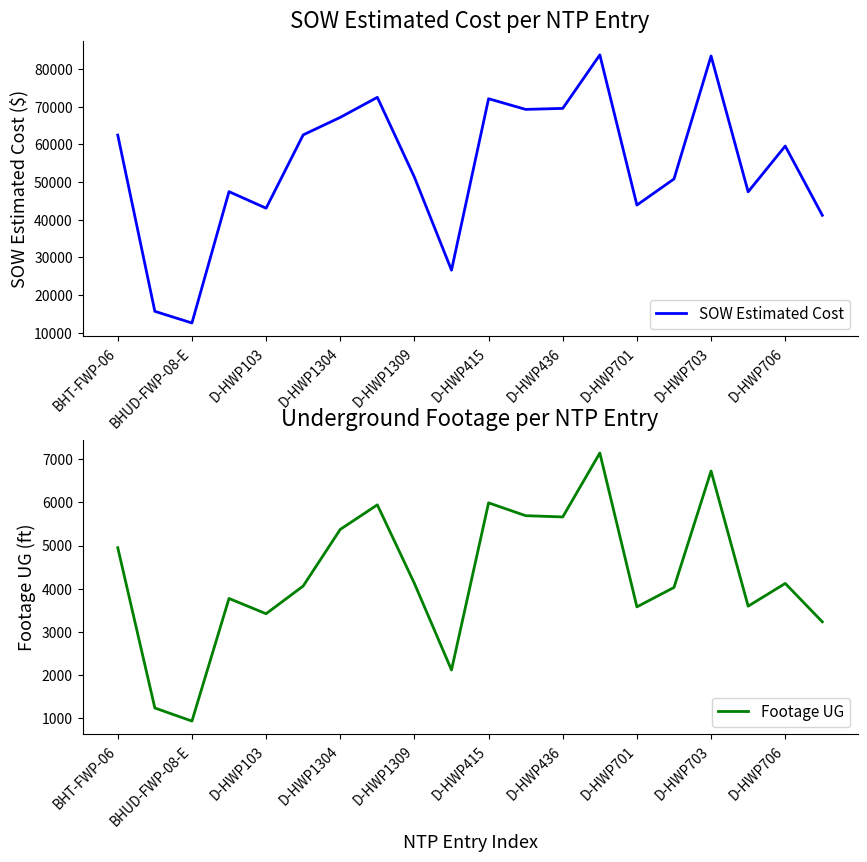

True or false: Footage UG and SOW Estimated Cost cross at least once.

False